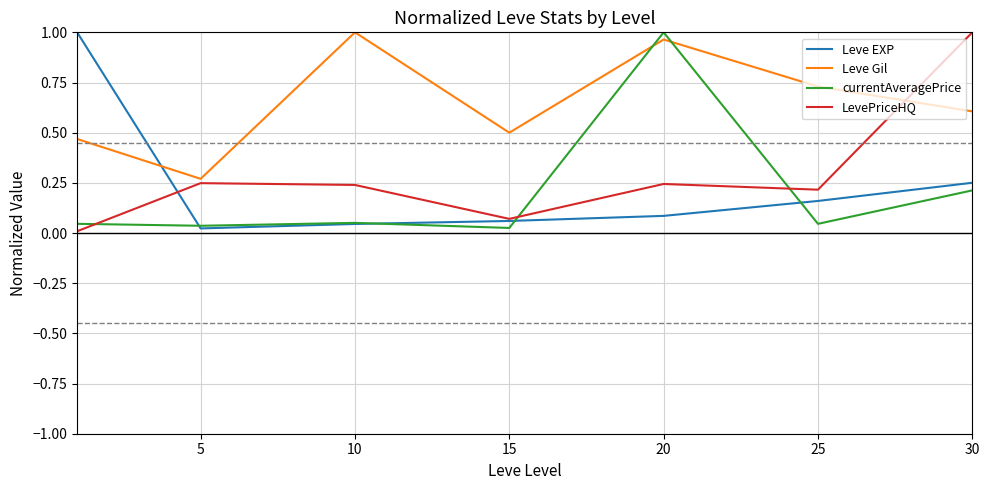

How many interior local valleys does the Leve Gil series have?

2